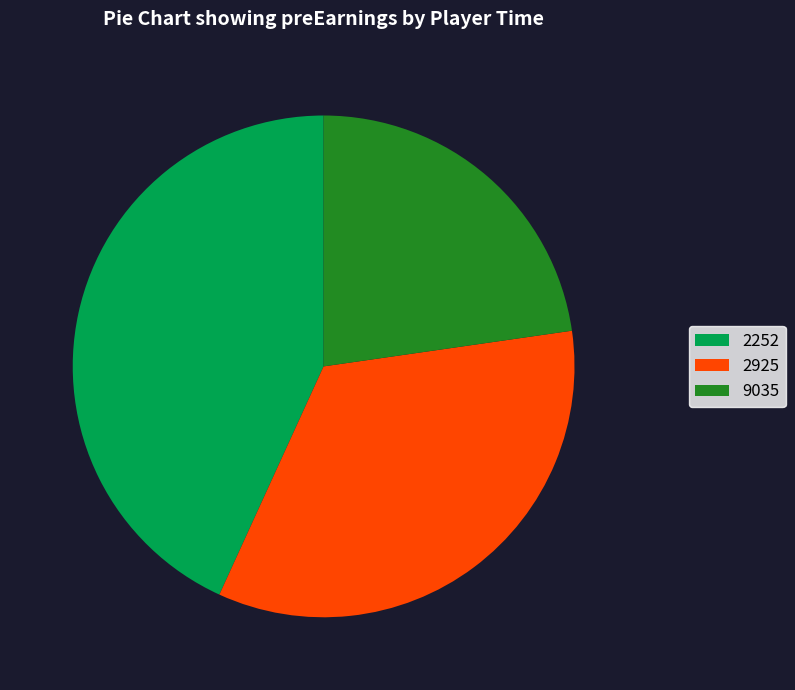

How many segments does this pie chart have?

3